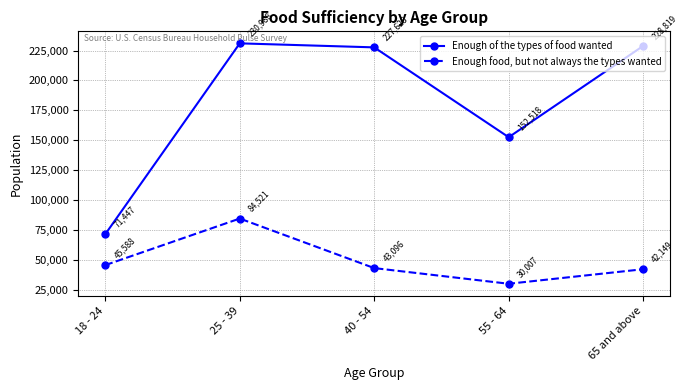

What is the label of the 2nd point from the right?

55 - 64